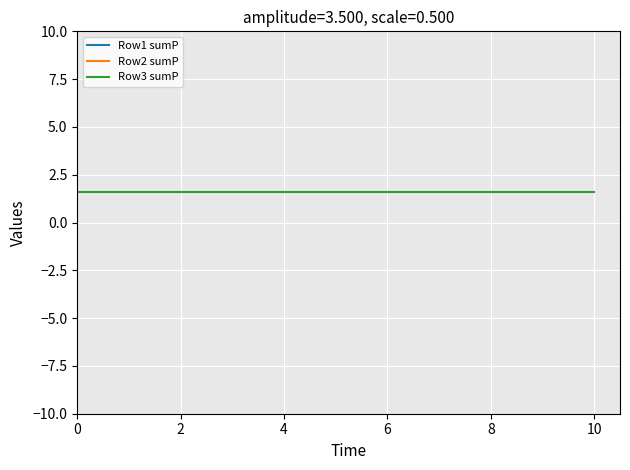

How many data points does each series have?

12